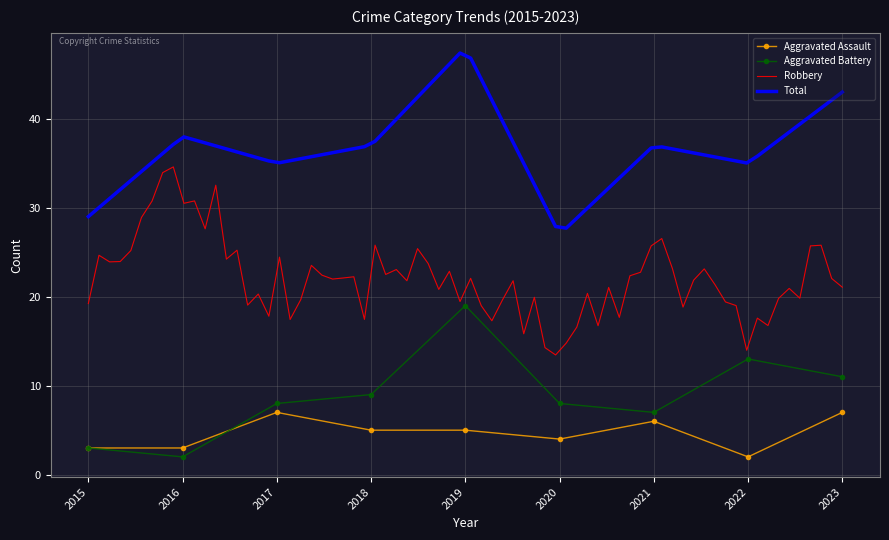

Is this an area chart (filled region under the line)?

No